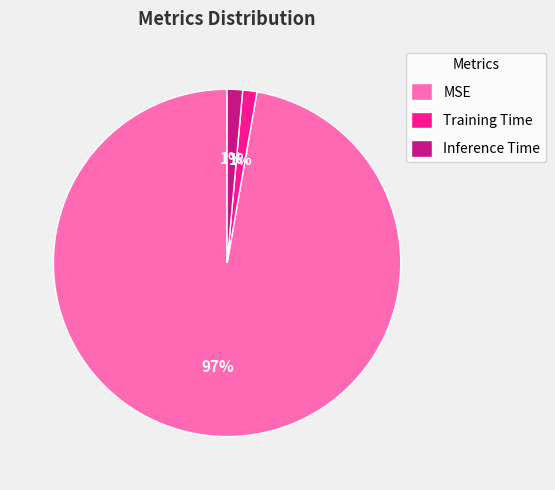

Between Training Time and MSE, which is larger?

MSE